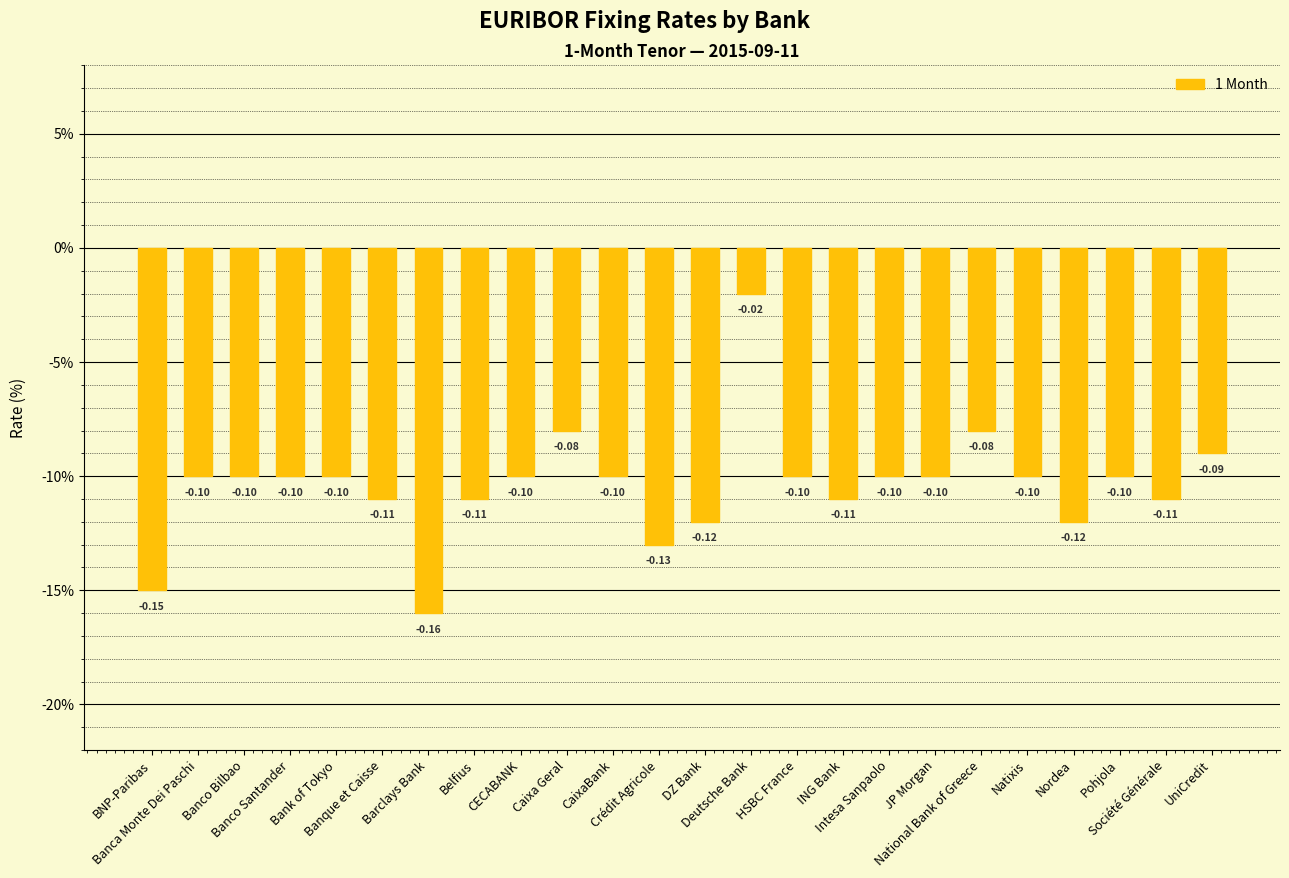

At which label is the value closest to 0?

Deutsche Bank